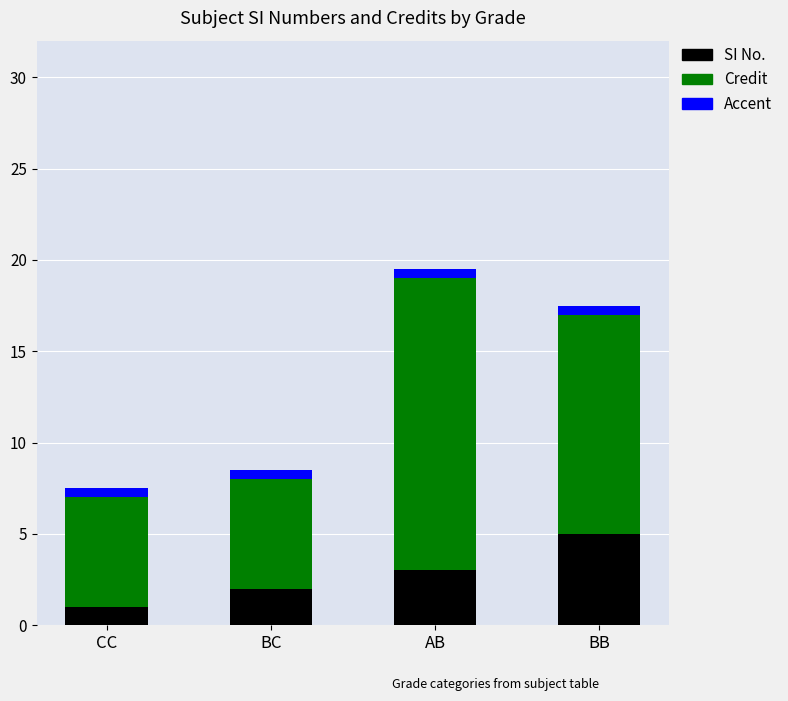

Is it true that SI No. equals 4.6 at AB?

False